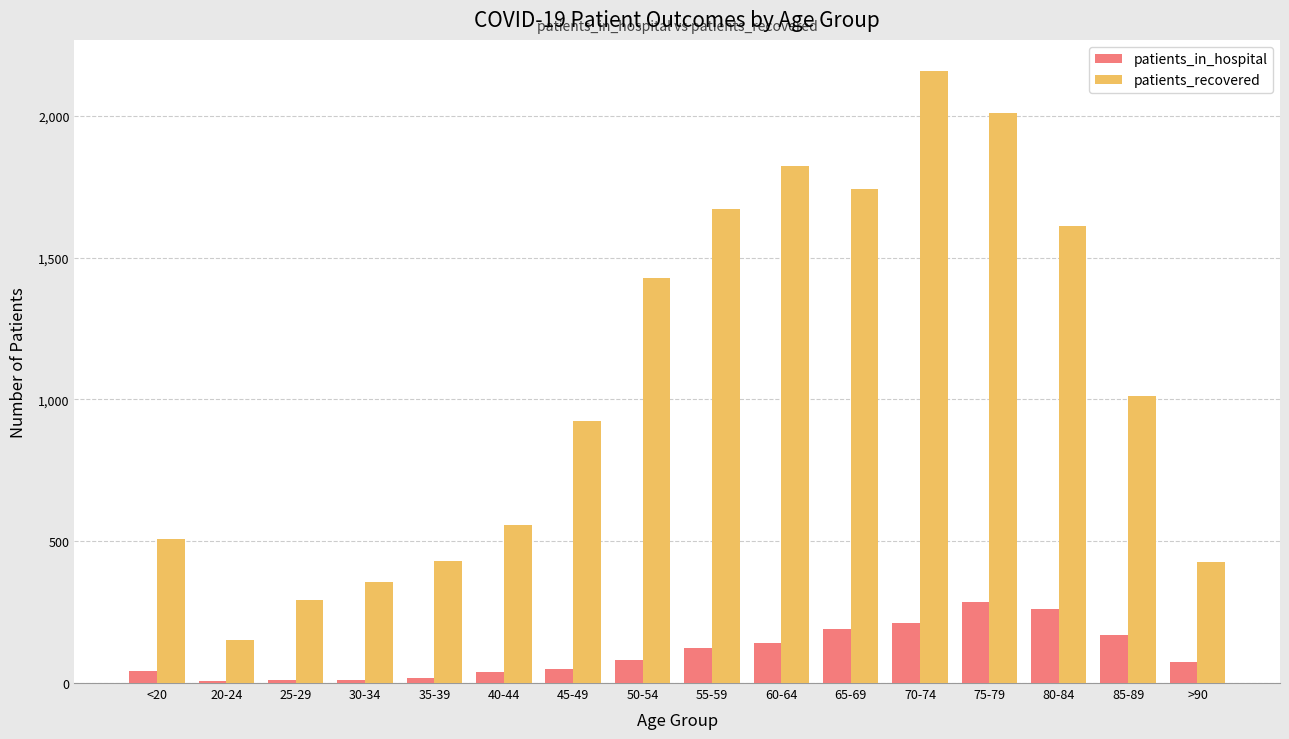

Which series changed the most between 25-29 and 75-79?

patients_recovered